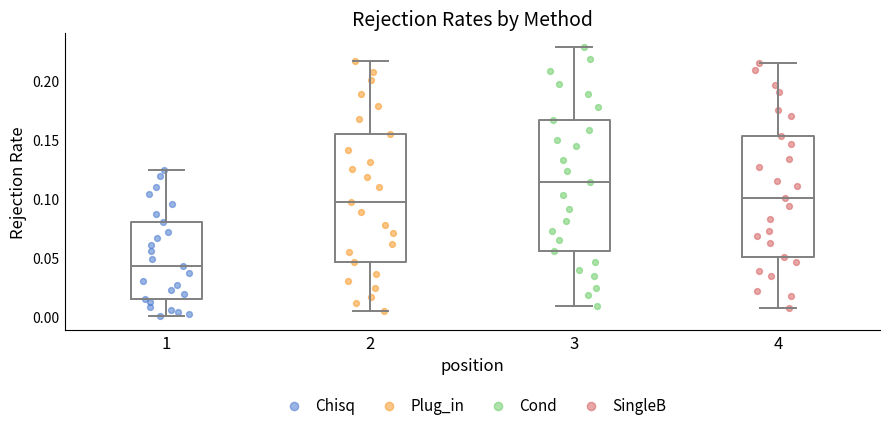

Reading left to right, read every box against the y-axis: the position of its median line, the range the box covers, and the ends of its whiskers. The values are not printed on the chart, so give them approximately, as read against the axis.

1: median 0.045, box 0.015 to 0.080, whiskers 0.000 to 0.125
2: median 0.095, box 0.045 to 0.155, whiskers 0.005 to 0.215
3: median 0.115, box 0.055 to 0.165, whiskers 0.010 to 0.230
4: median 0.100, box 0.050 to 0.155, whiskers 0.010 to 0.215